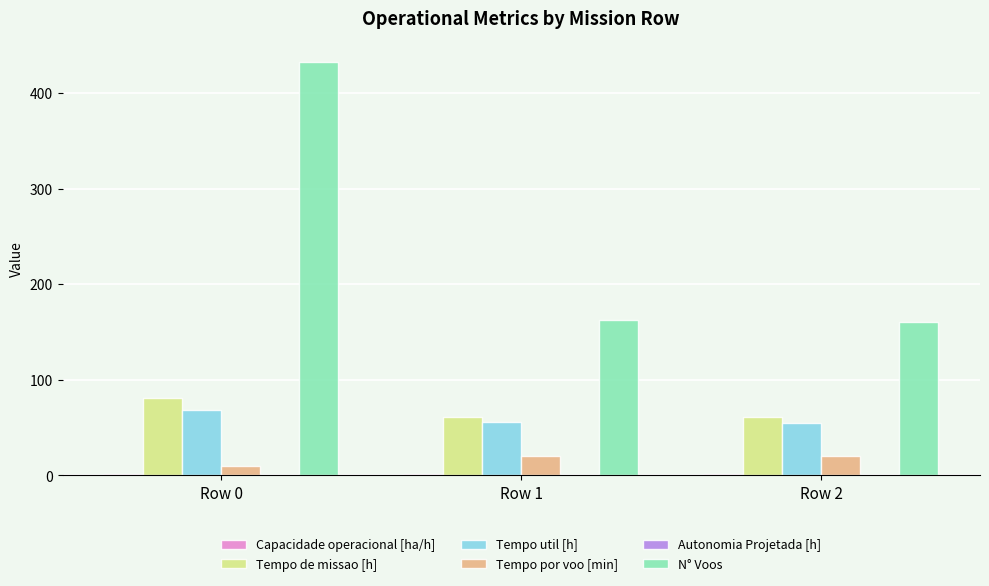

Which label corresponds to the largest value in the chart?

Row 0